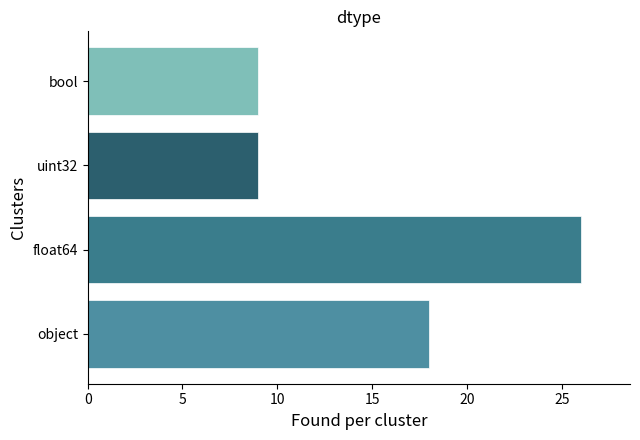

The chart shows a value of 32 at object. True or false?

False